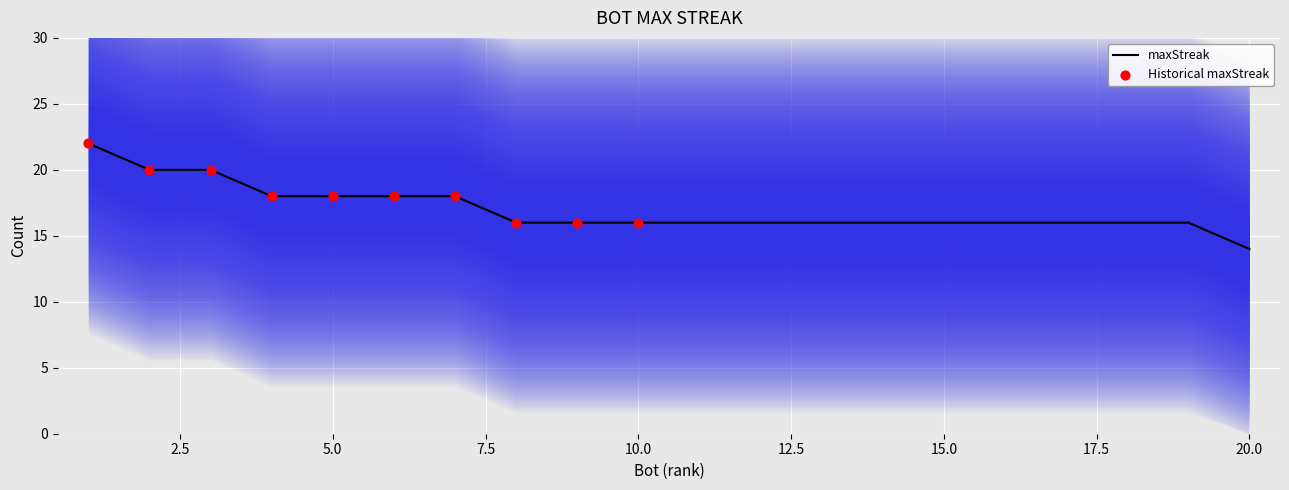

What is the ratio of the value at 14 to the value at 1?

0.7